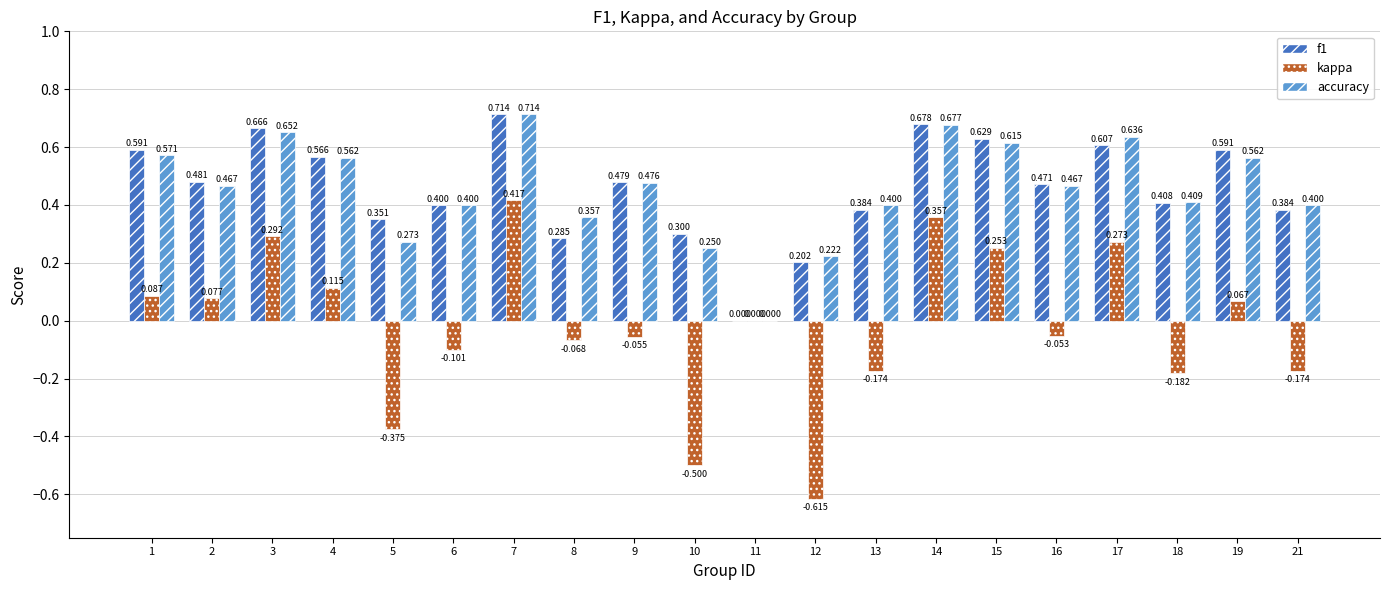

Are the bars horizontal?

No